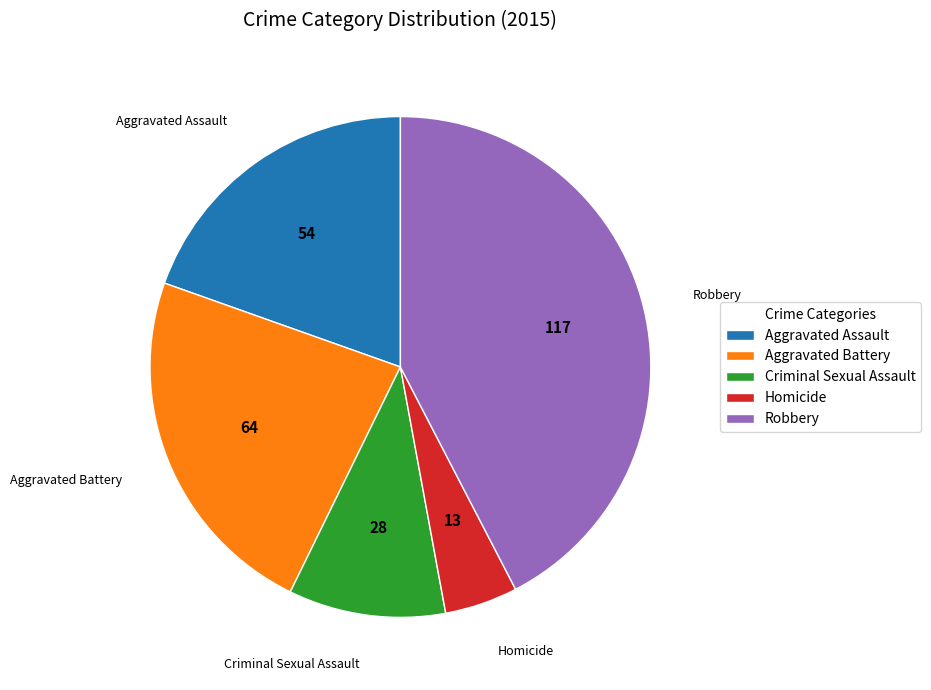

True or false: Aggravated Battery accounts for 23% of the total.

True